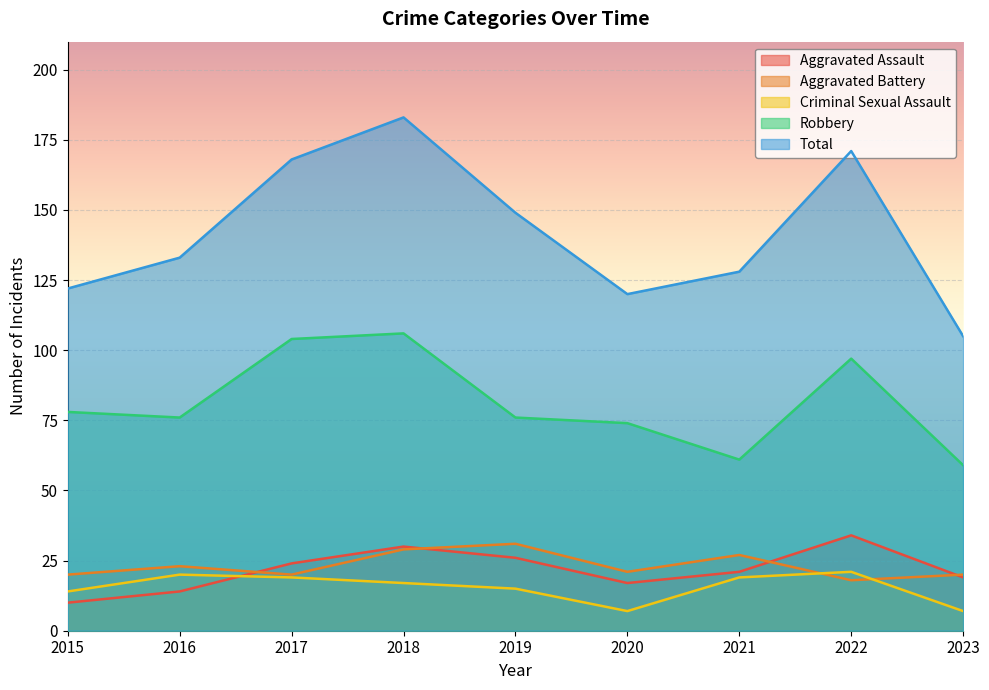

At which category is the sum across all series the highest?

2018